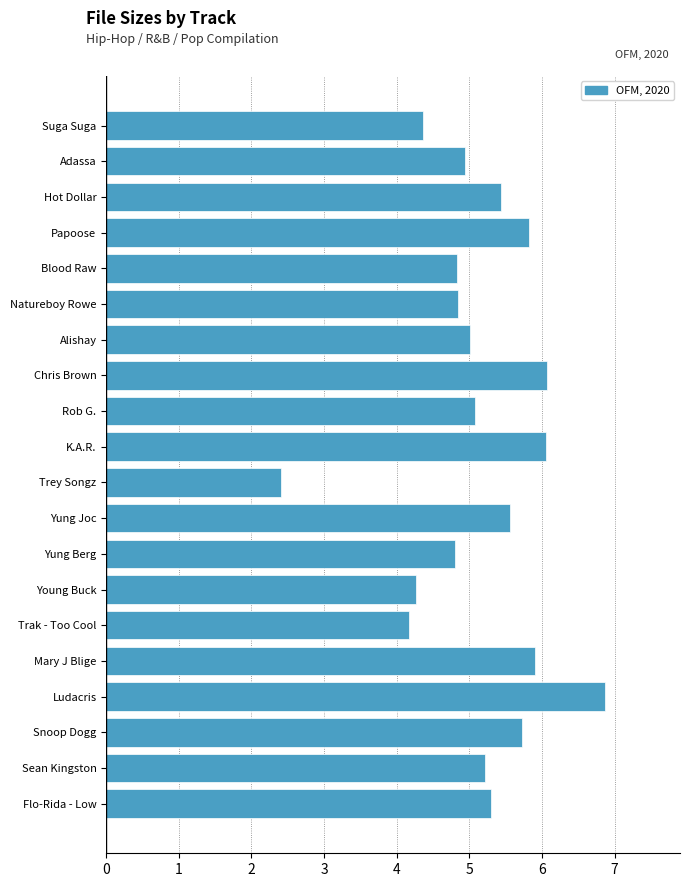

The chart shows a value of 3.7 at Yung Joc. True or false?

False